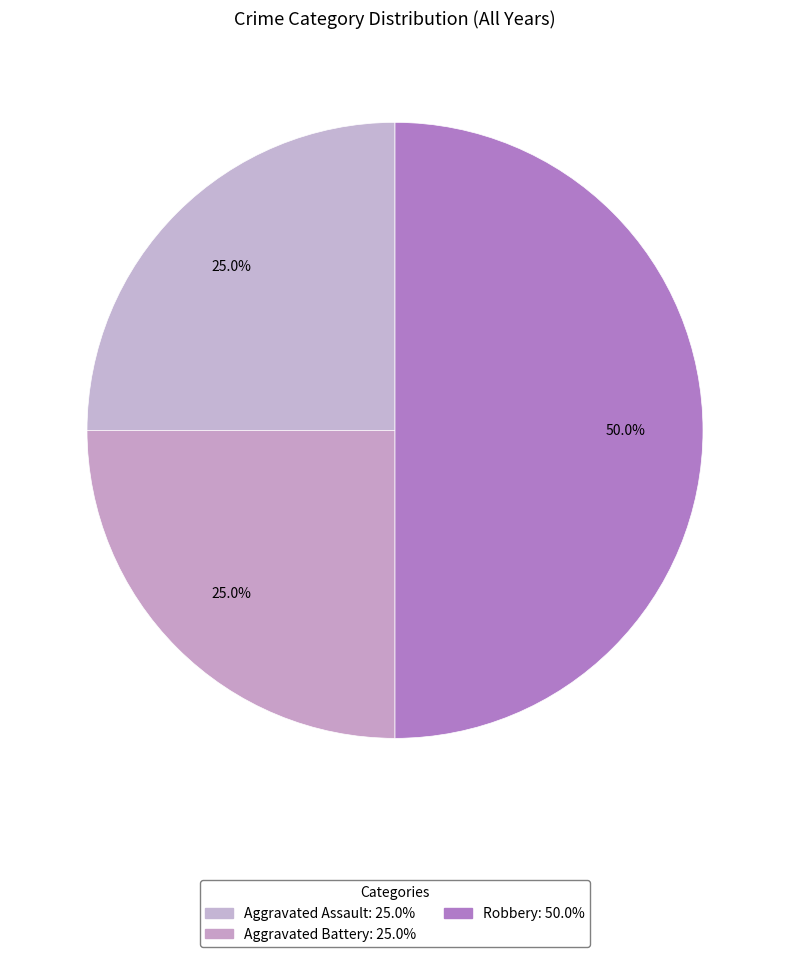

Which category has the biggest portion of the pie?

Robbery